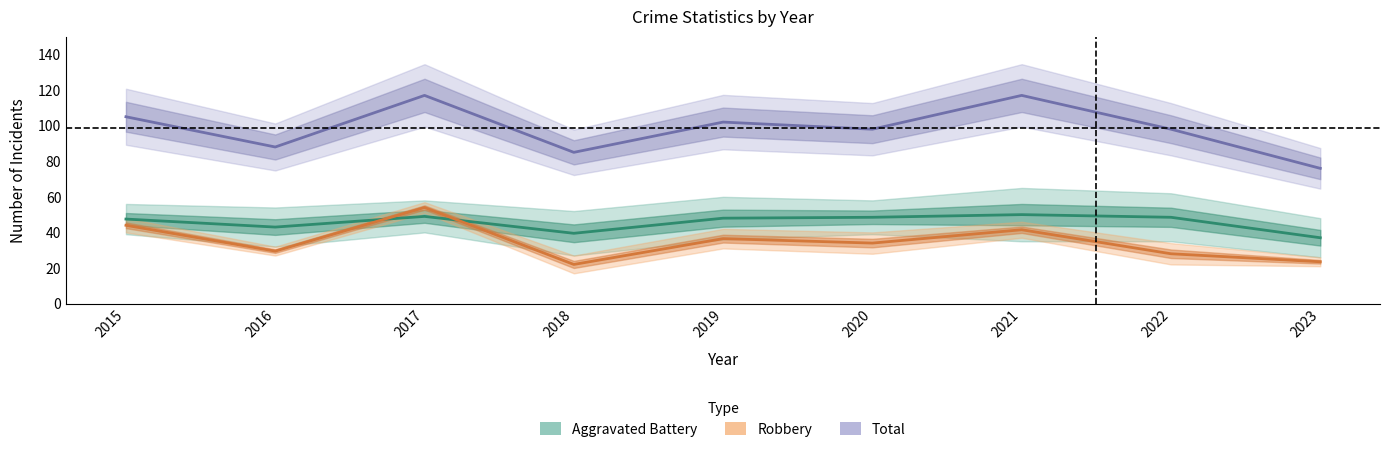

What is the value of the Aggravated Battery point at the 1st from the left?

47.5